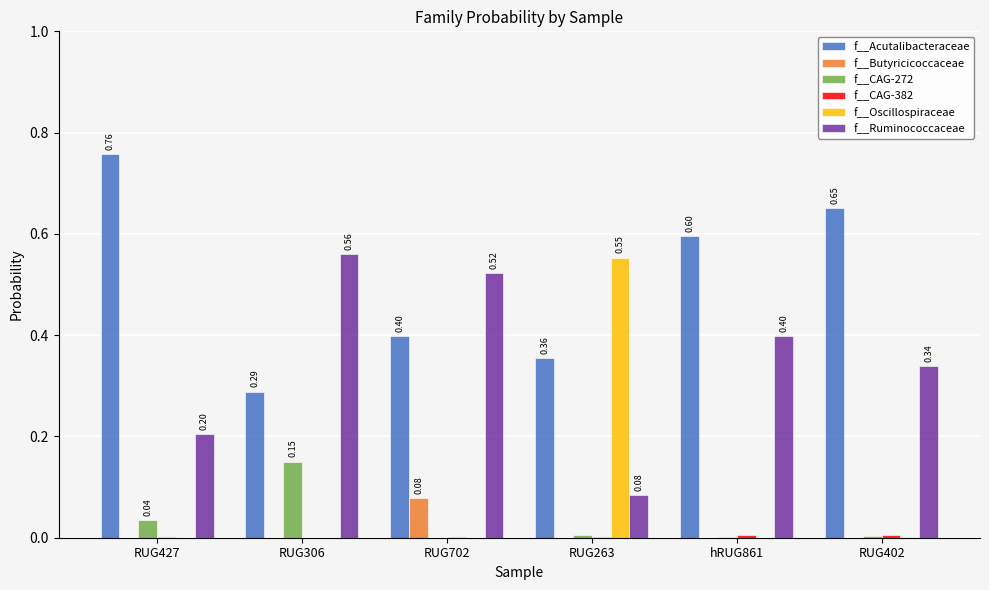

Between RUG263 and hRUG861, which series saw the biggest shift?

f__Oscillospiraceae